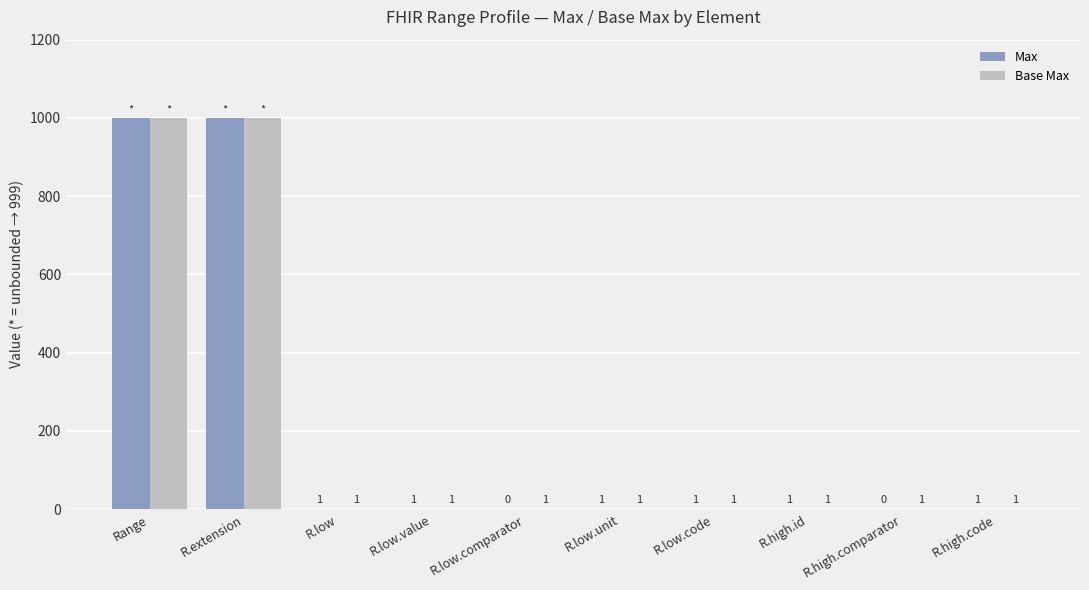

What are all the series names shown in the legend?

Max, Base Max